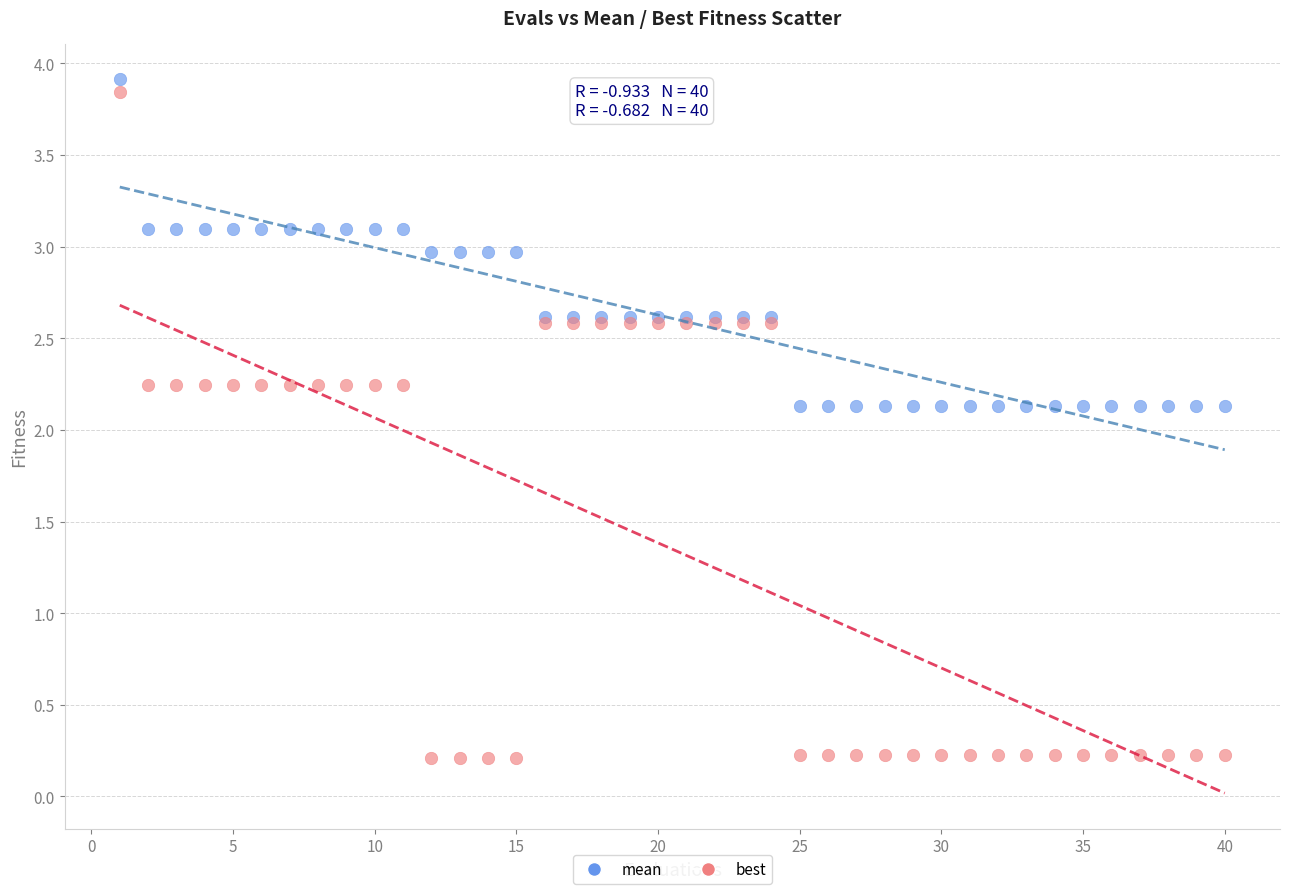

Which series contains the lowest Y value?

best